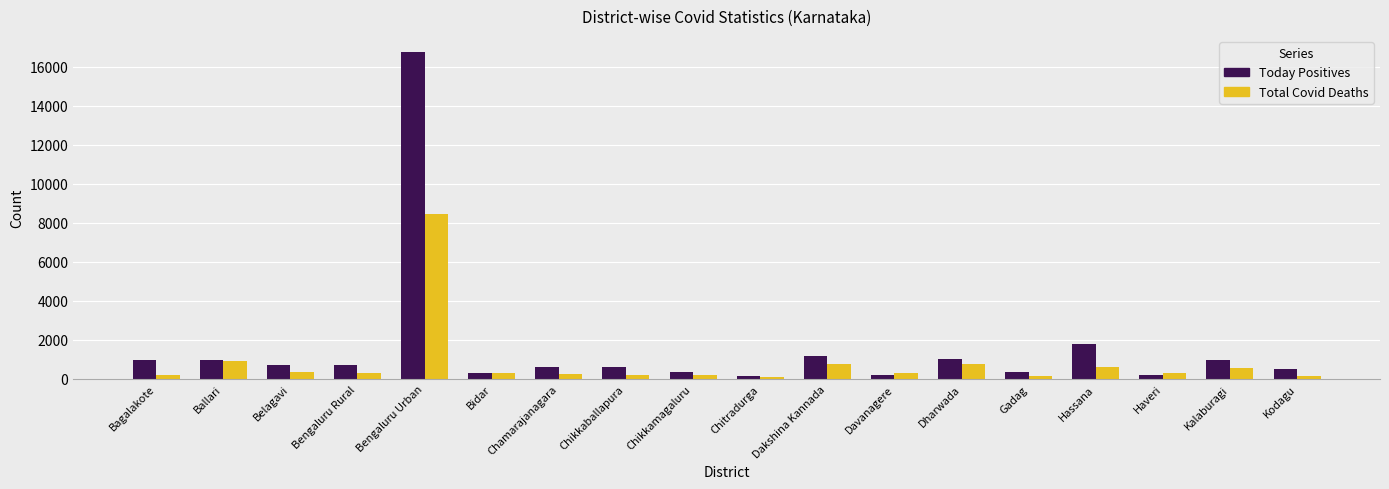

What is the label of the 13th bar from the left?

Dharwada